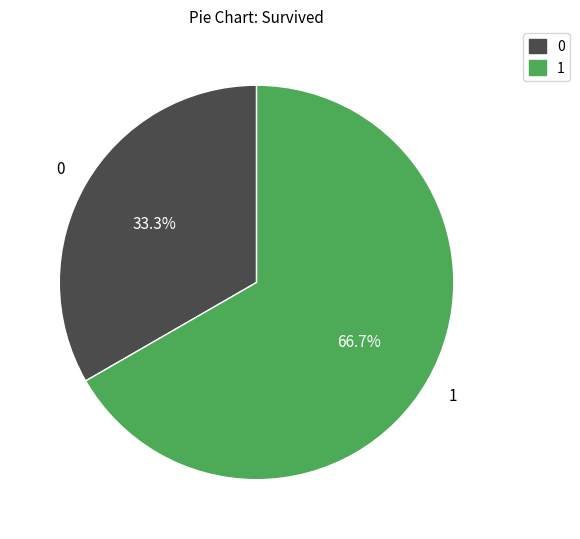

Is there a majority slice in this chart?

Yes